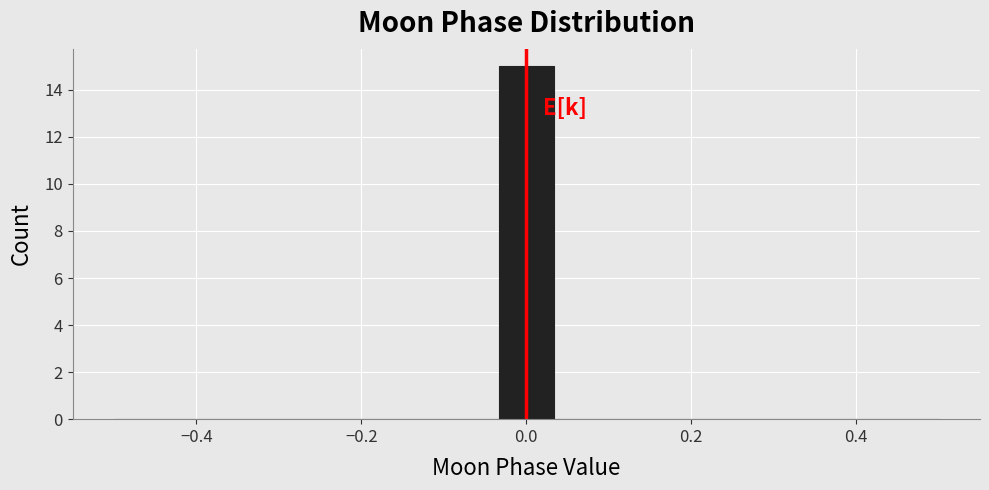

Around what value on the x-axis is the tallest bar? Give the approximate position of its centre, as read against the axis.

0.00